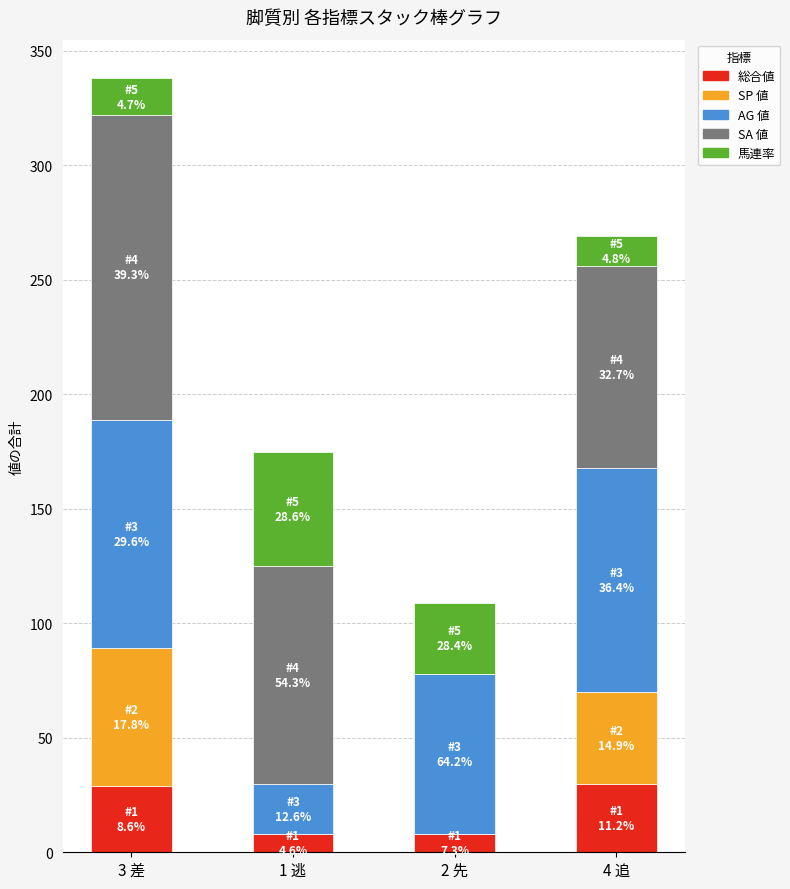

What is the sum of all 総合値 values?

75